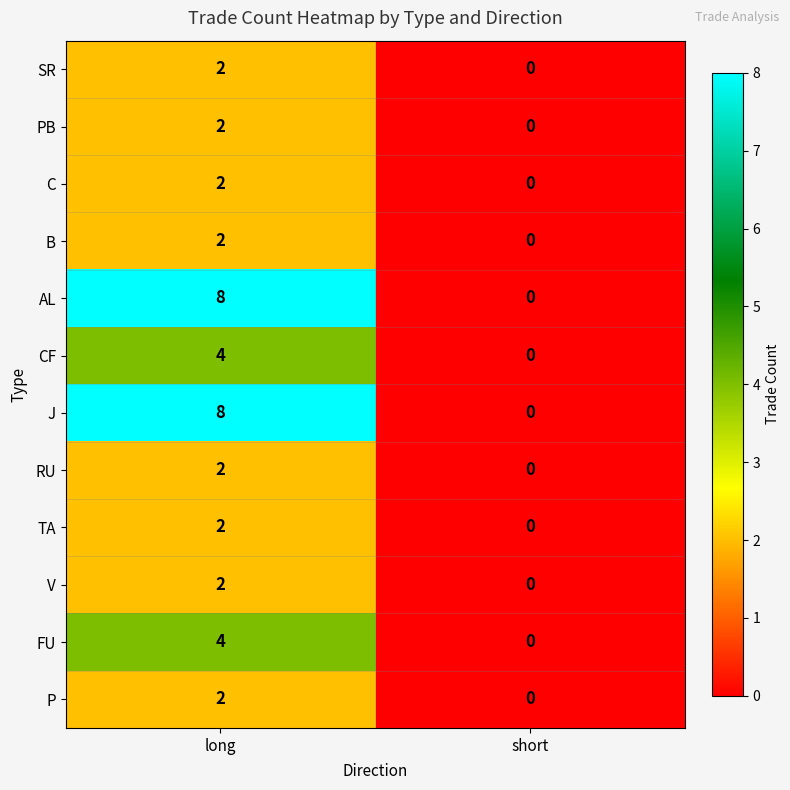

What is the total value across all series at long?

40